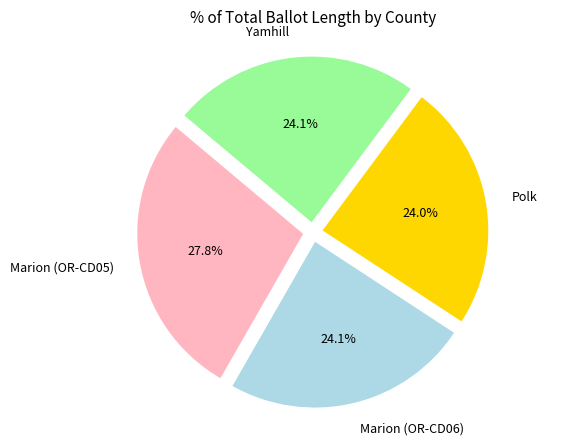

Which category has the biggest portion of the pie?

Marion (OR-CD05)